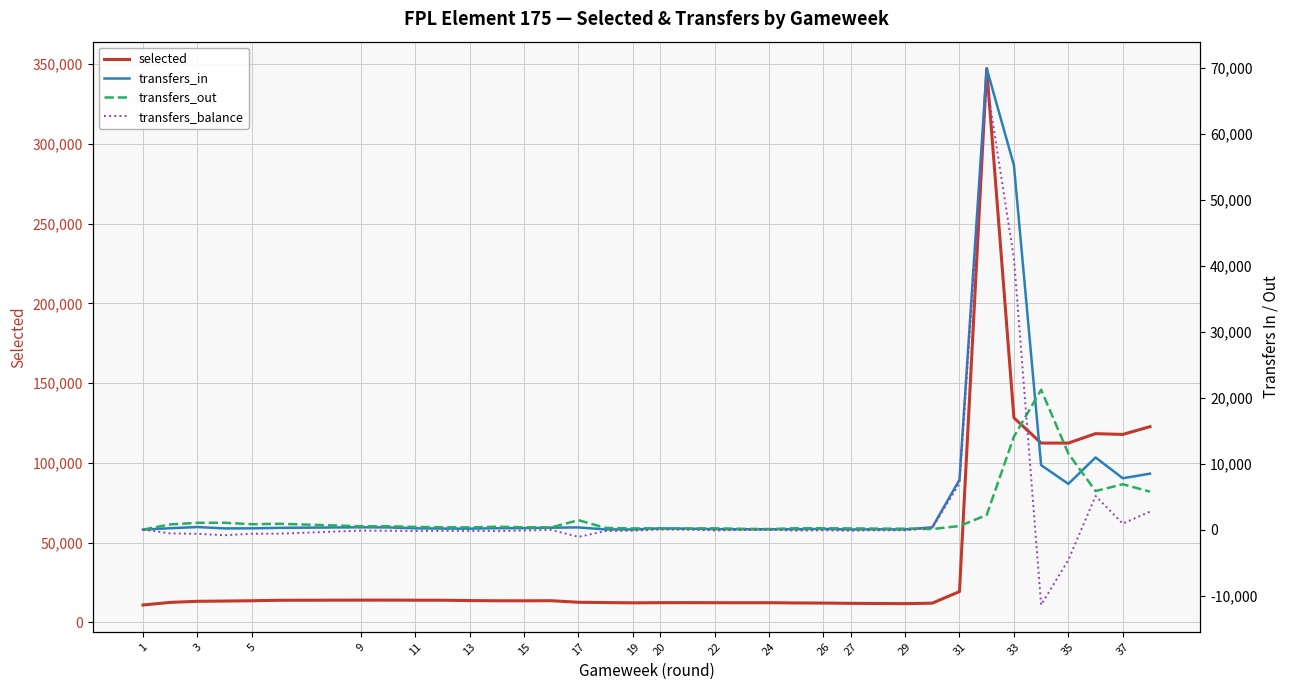

True or false: selected and transfers_in cross at least once.

False